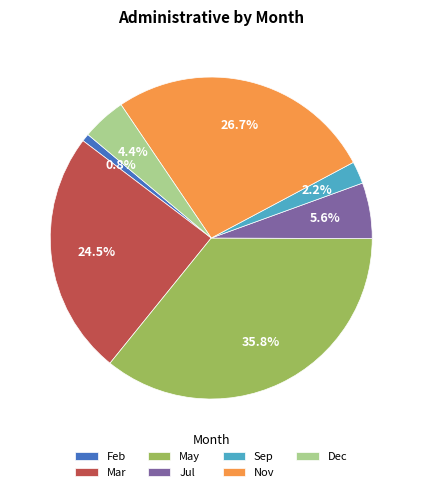

Rank the categories by value from highest to lowest.

May, Nov, Mar, Jul, Dec, Sep, Feb